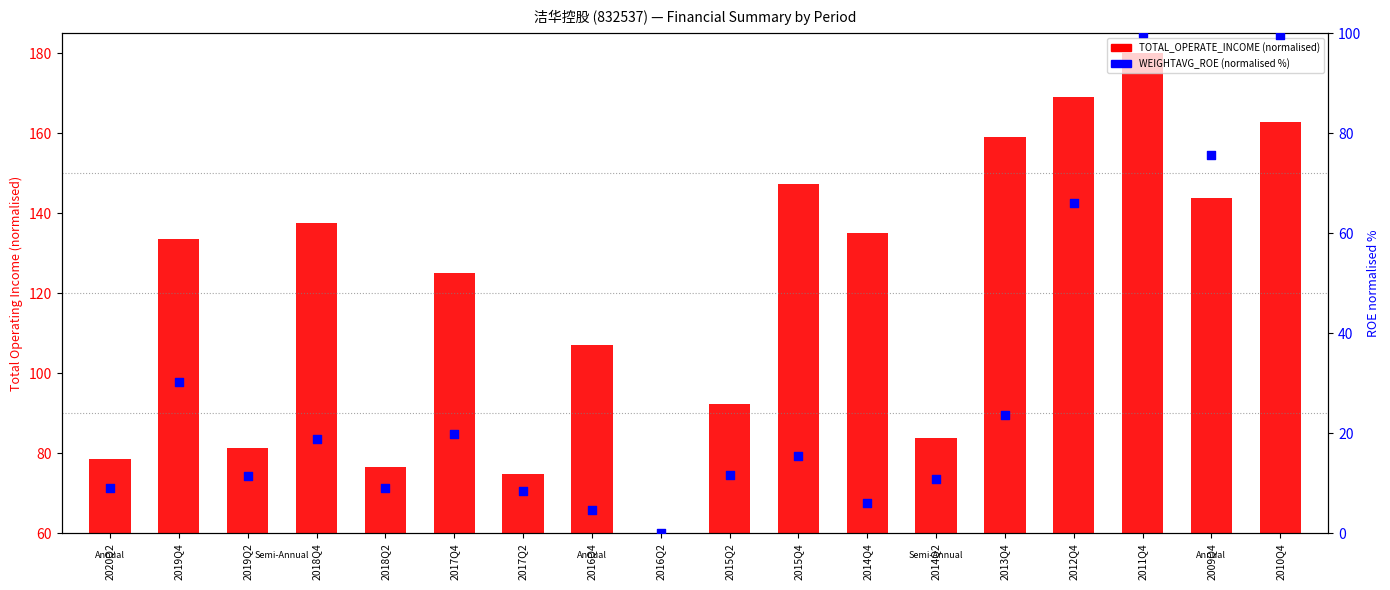

At which category is the sum across all series the highest?

2011Q4